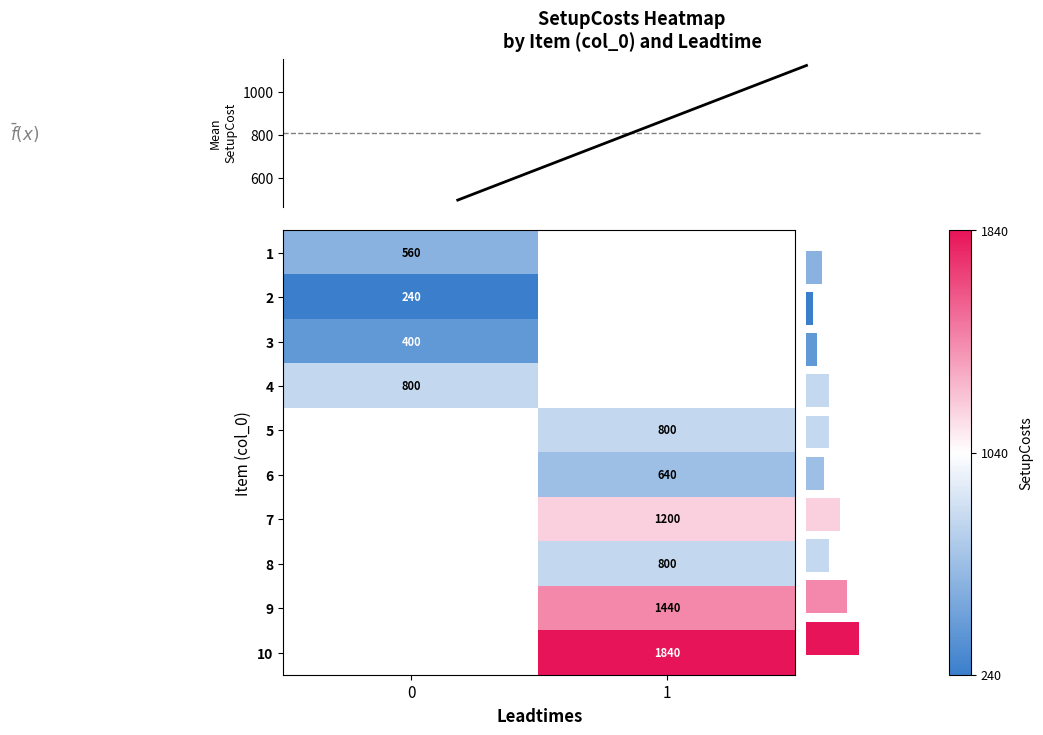

The row_3 series shows 800.0 at 0. True or false?

True